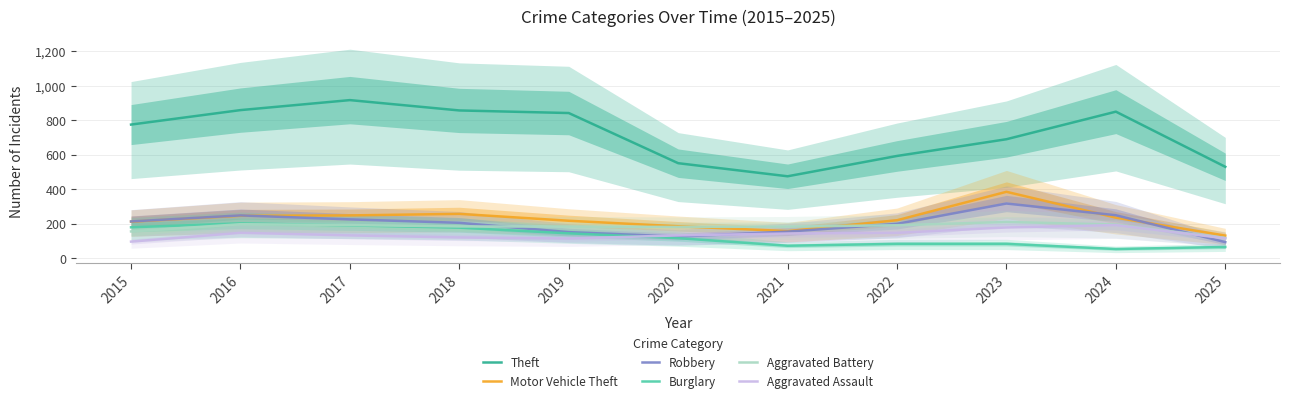

Where is the first local maximum for Aggravated Battery?

2016